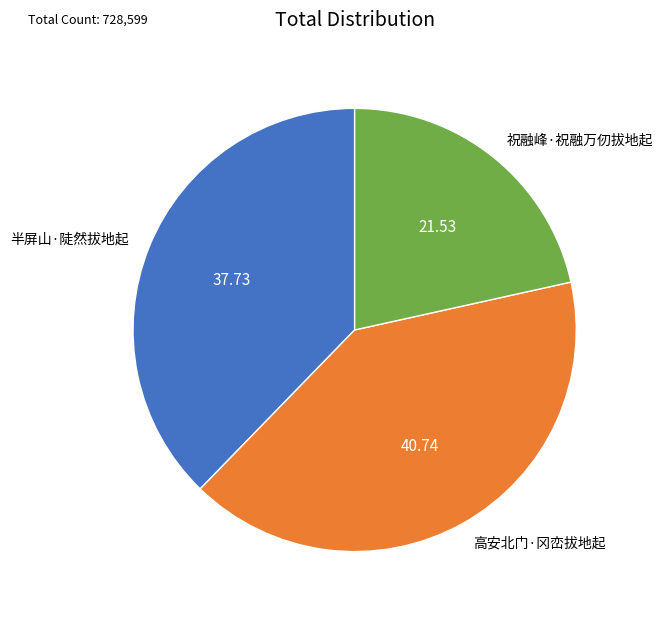

Between 半屏山·陡然拔地起 and 祝融峰·祝融万仞拔地起, which is larger?

半屏山·陡然拔地起